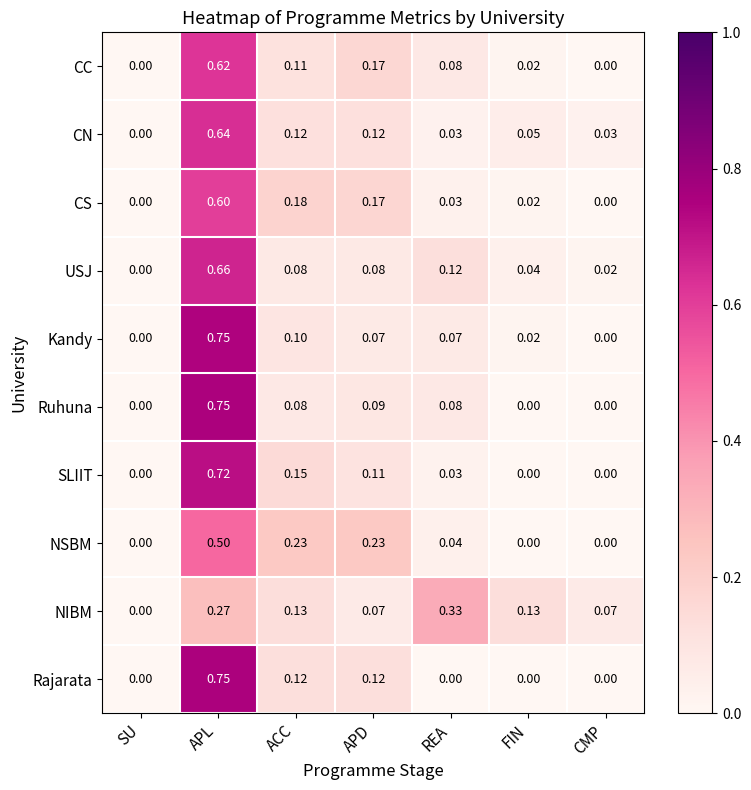

At which category is the sum across all series the highest?

APL